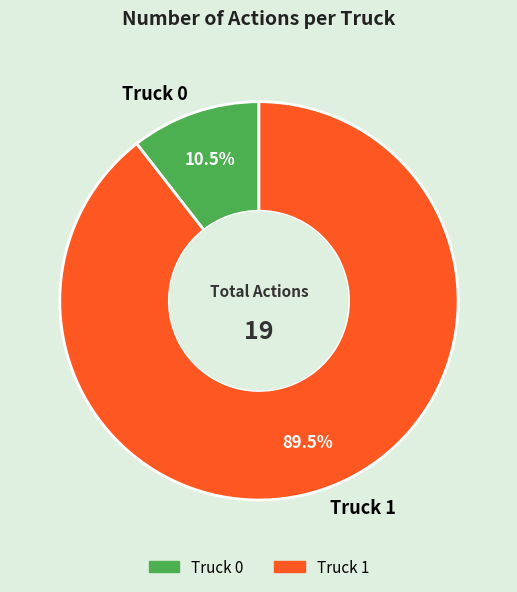

Combined, do Truck 1 and Truck 0 account for over 50%?

Yes